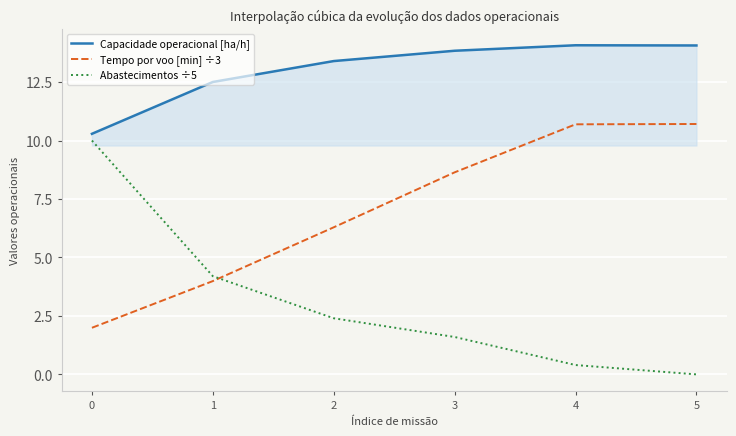

Reading left to right, what are all the values shown in this chart?

Capacidade operacional [ha/h]: 0=10.3	1=12.5	2=13.4	3=13.8	4=14.1	5=14.1
Tempo por voo [min] ÷3: 0=2.0	1=4.0	2=6.3	3=8.6	4=10.7	5=10.7
Abastecimentos ÷5: 0=10.0	1=4.2	2=2.4	3=1.6	4=0.4	5=0.0